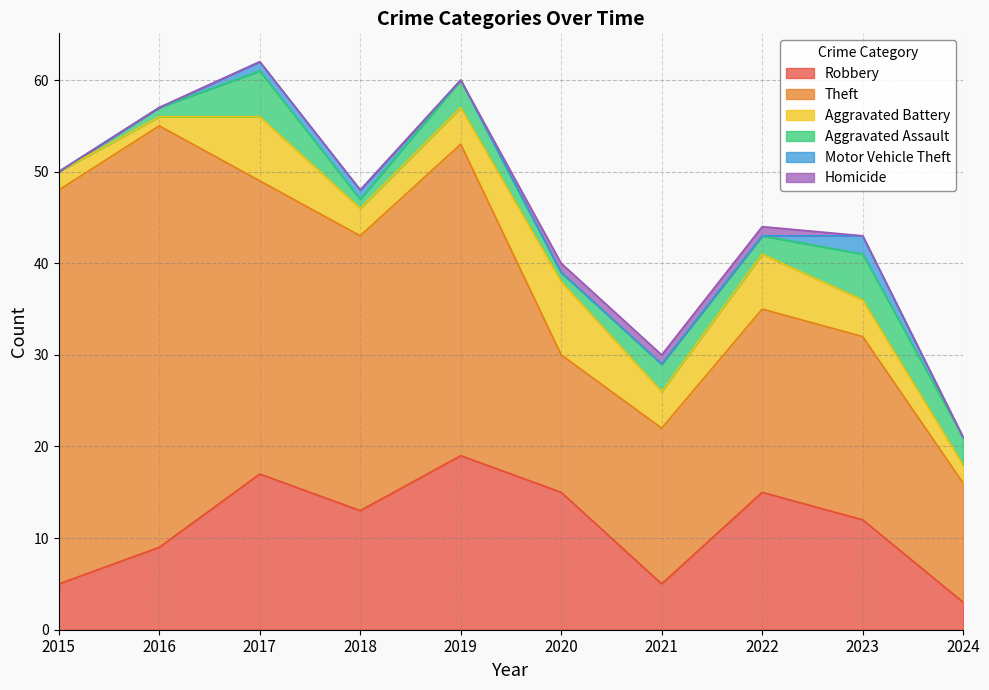

Count the Homicide values in the range 0 to 1.

10